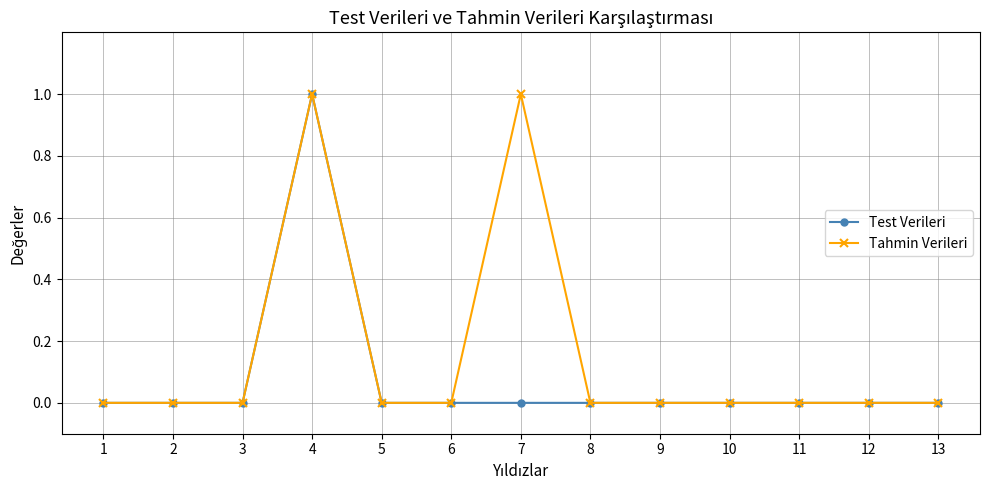

How many lines are shown in the chart?

2